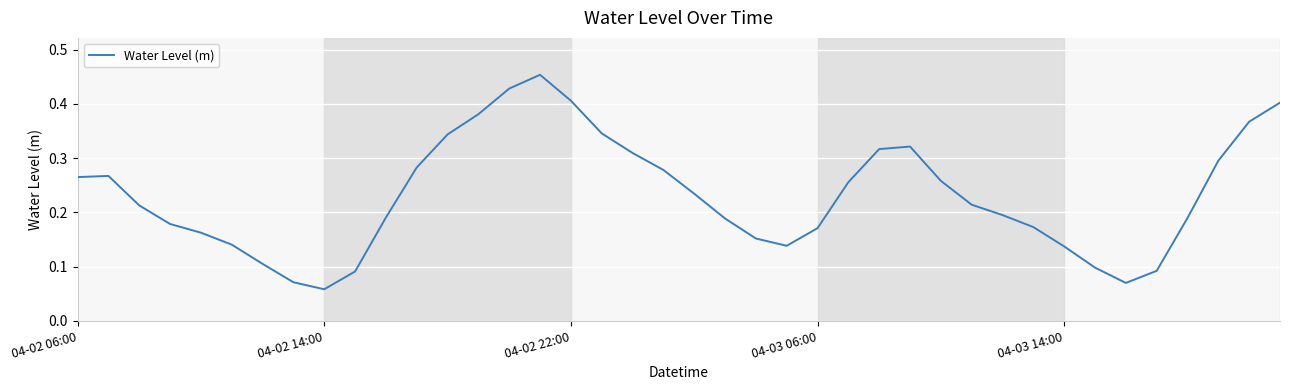

How many categories are shown in the chart?

40